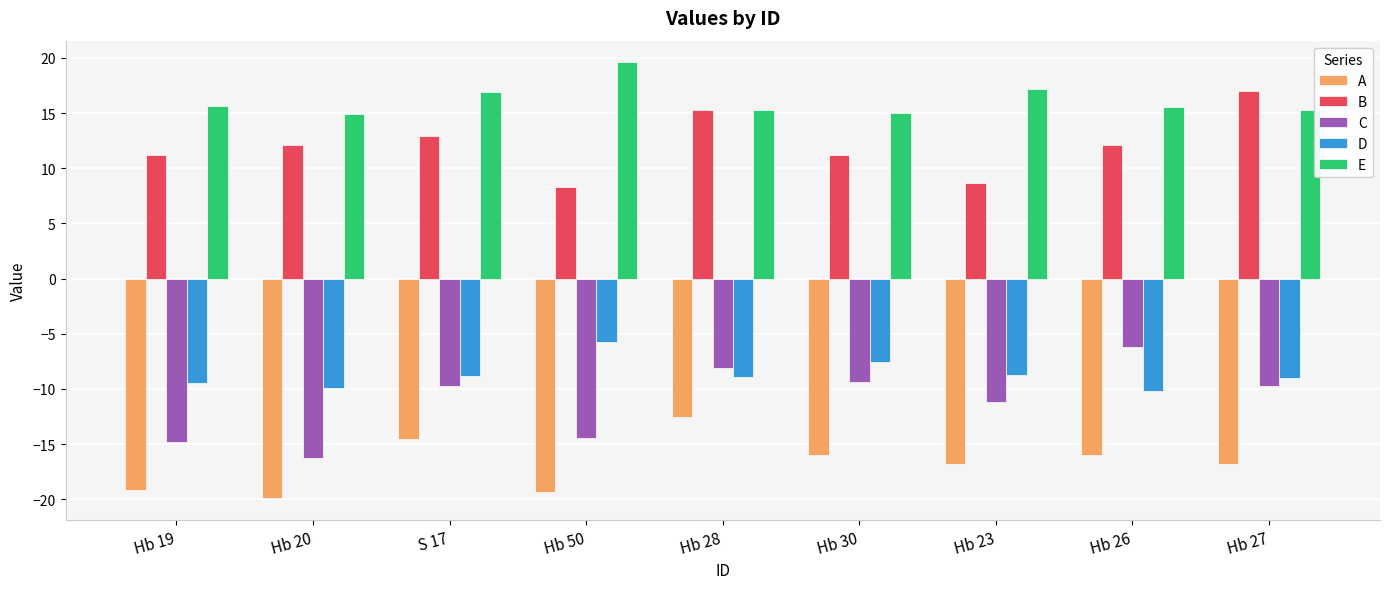

True or false: E has a value of 22.4 at Hb 26.

False